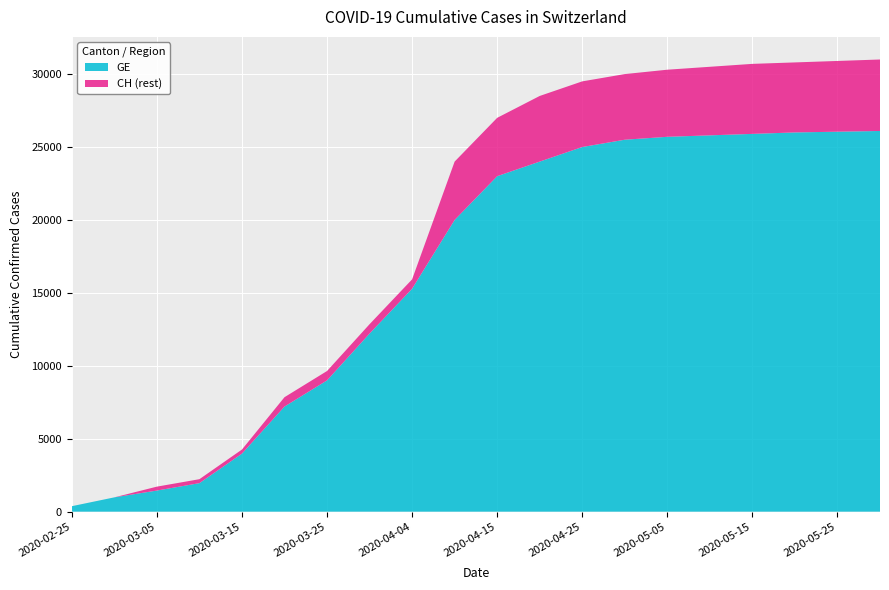

The value of GE at 2020-03-20 is 2689. True or false?

False